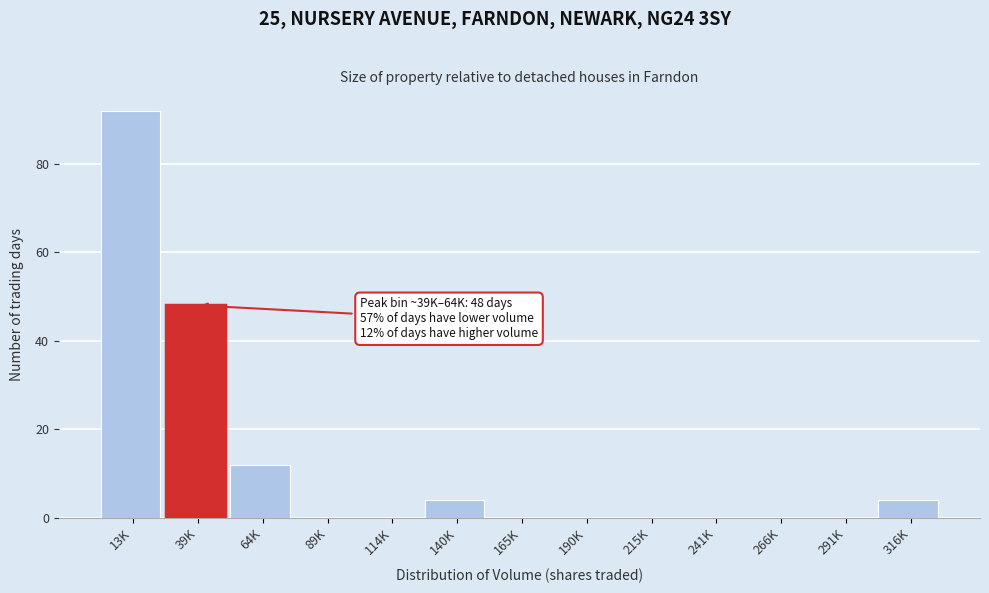

Reading right to left, list all the values displayed in this chart.

316K=4	291K=0	266K=0	241K=0	215K=0	190K=0	165K=0	140K=4	114K=0	89K=0	64K=12	39K=48	13K=92